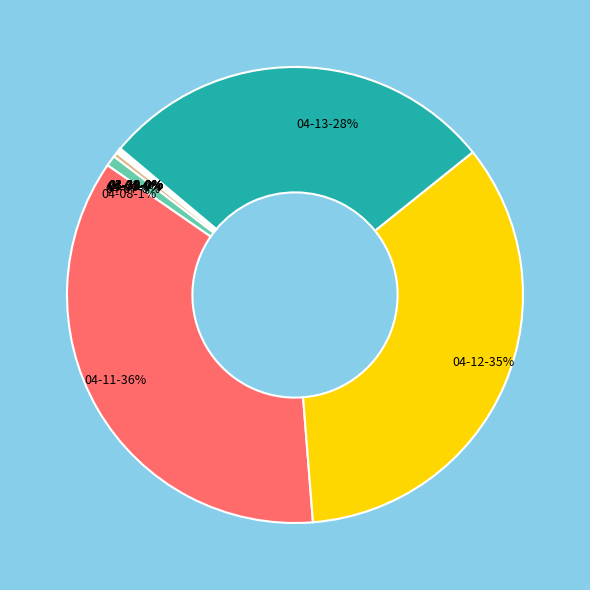

Does any single category account for the majority?

No